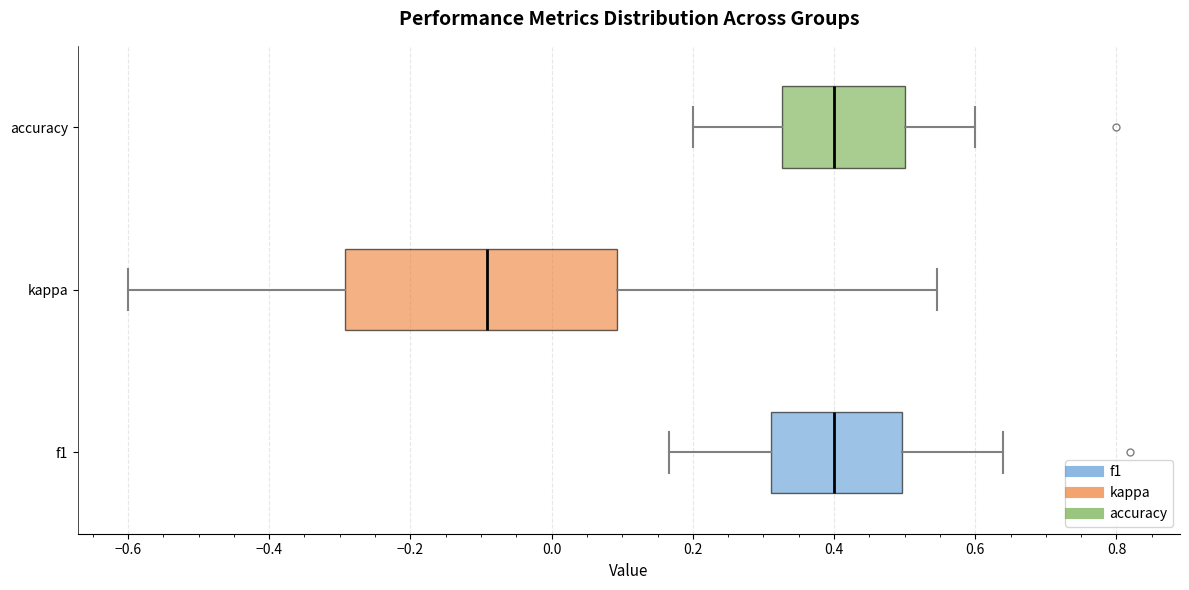

Where does the left whisker of the box for kappa end on the x-axis? The values are not printed on the chart, so give them approximately, as read against the axis.

-0.60